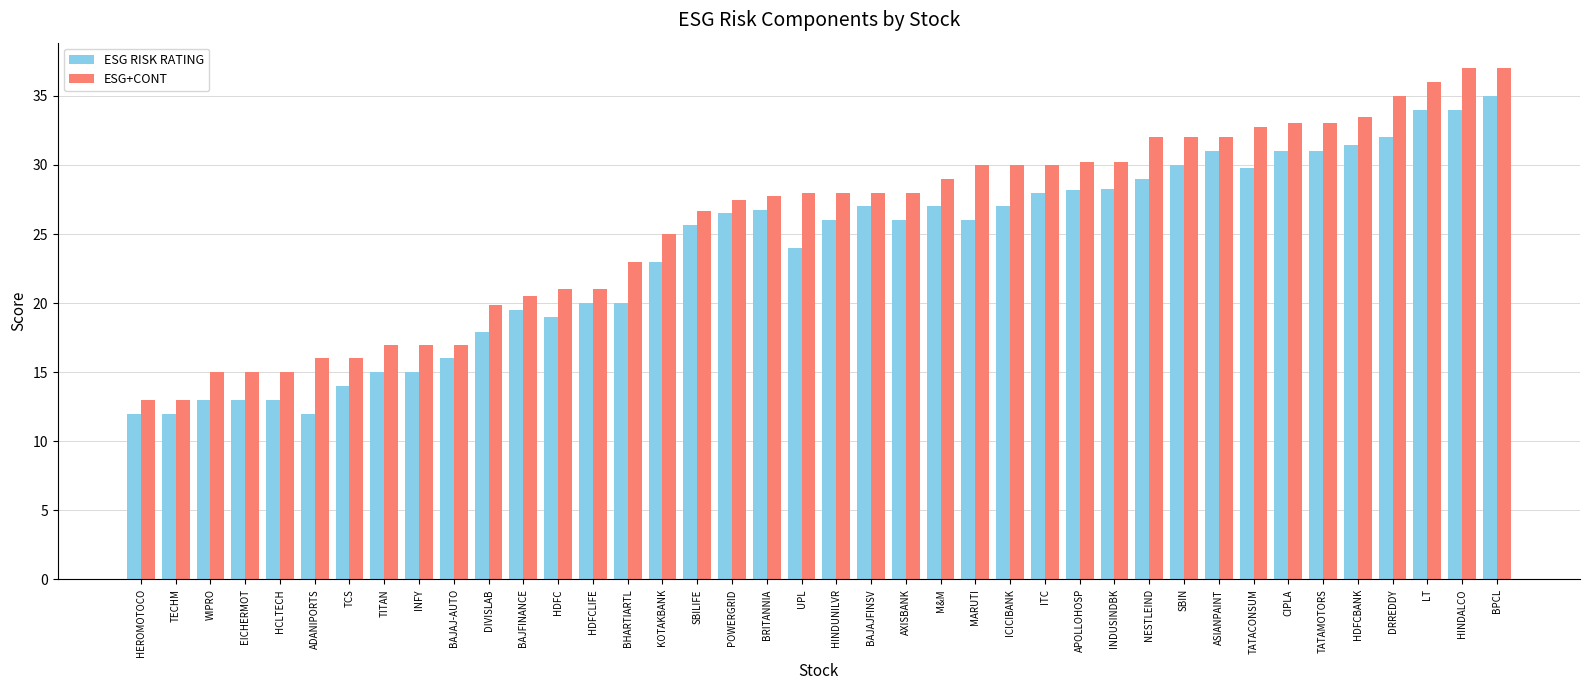

Which series has the largest total across all categories?

ESG+CONT